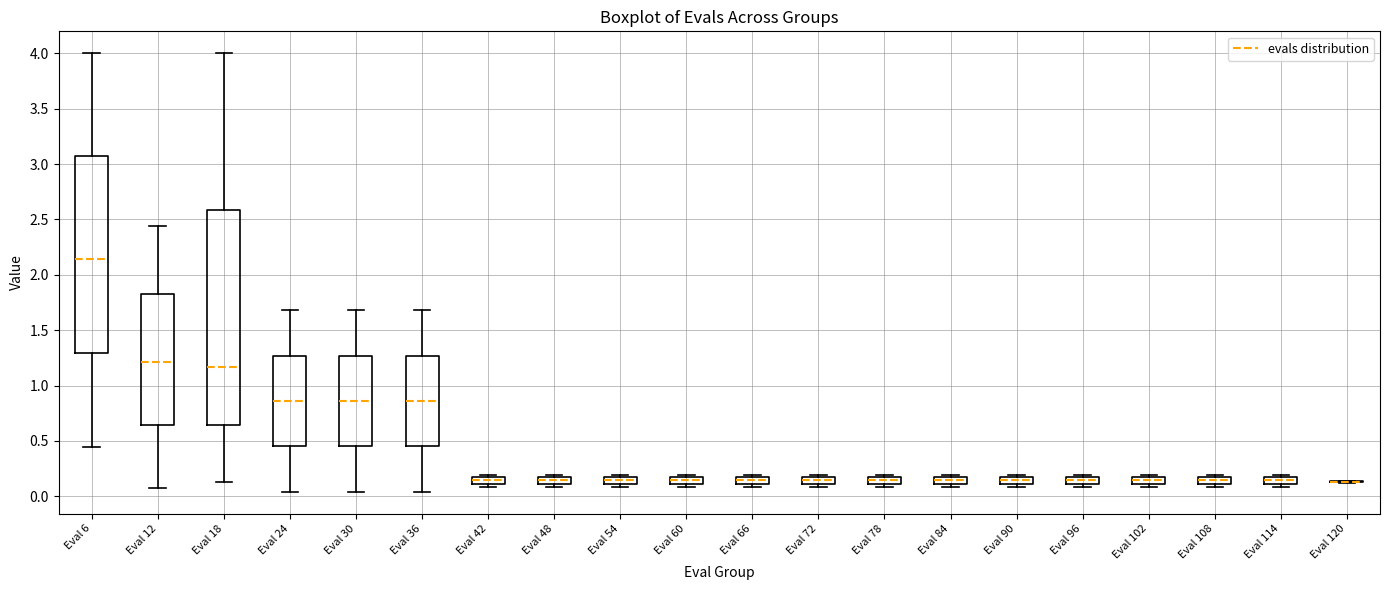

Comparing the boxes themselves (not the whiskers), which one is the tallest?

Eval 18